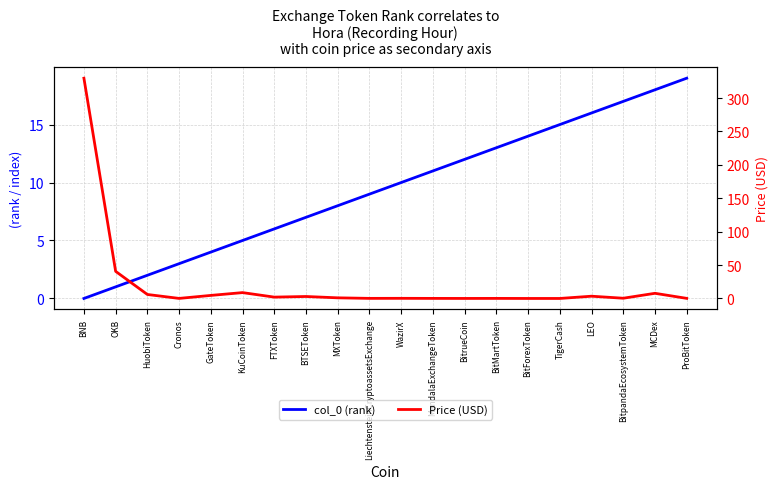

Is the value of col_0 (rank) at BitForexToken greater than the value of Price (USD) at Cronos?

Yes